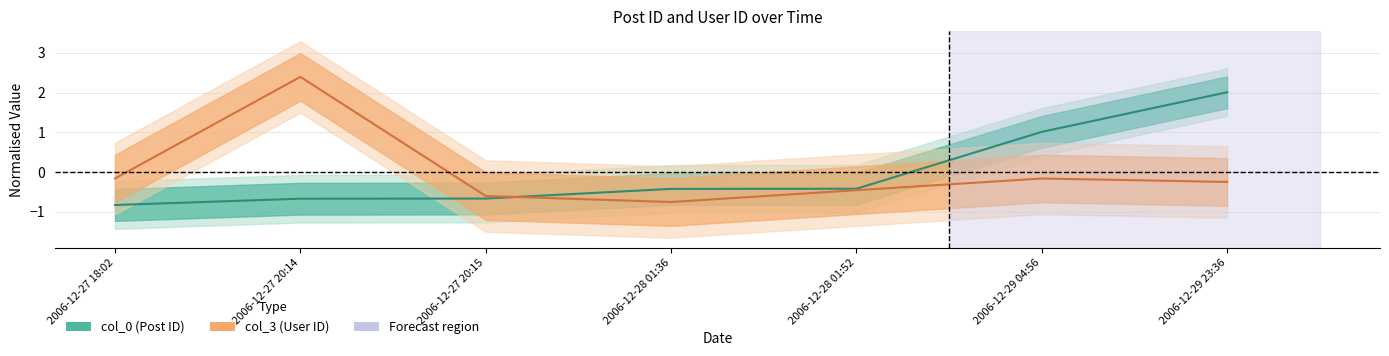

At which category is the sum across all series the highest?

2006-12-29 23:36